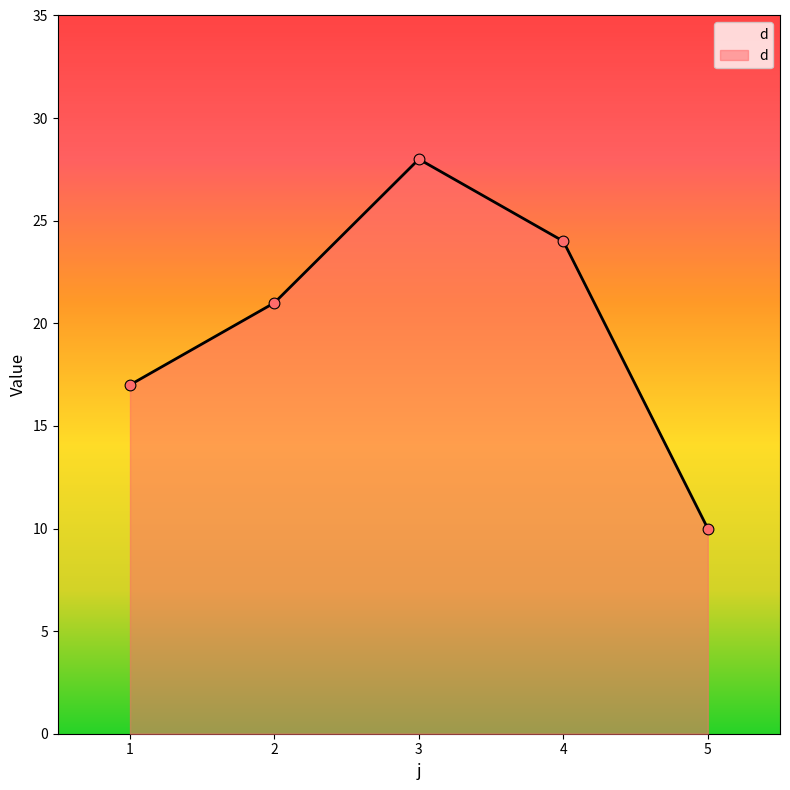

What is the change in value from 1 to 2?

+4